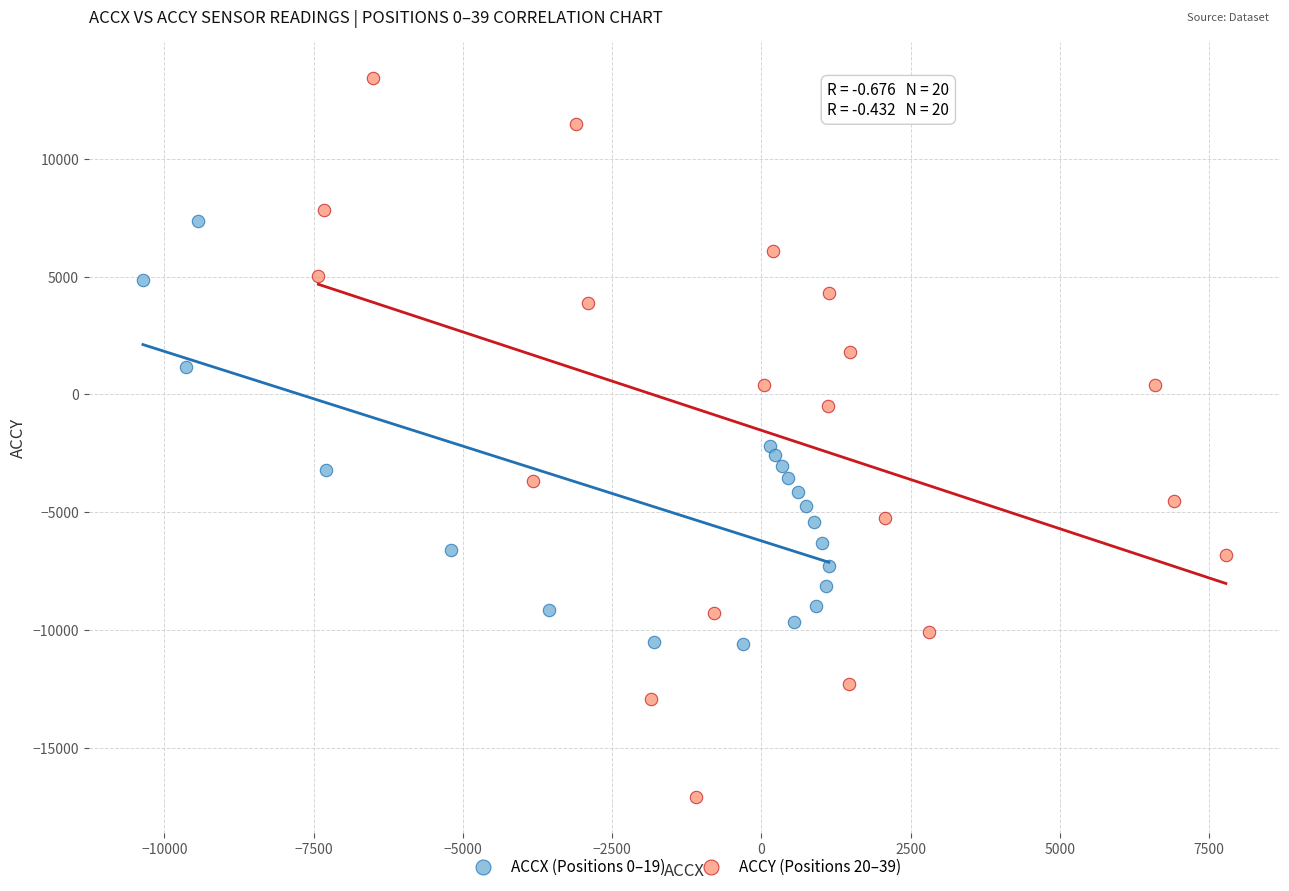

Which series reaches the minimum Y coordinate?

ACCY (Positions 20–39)